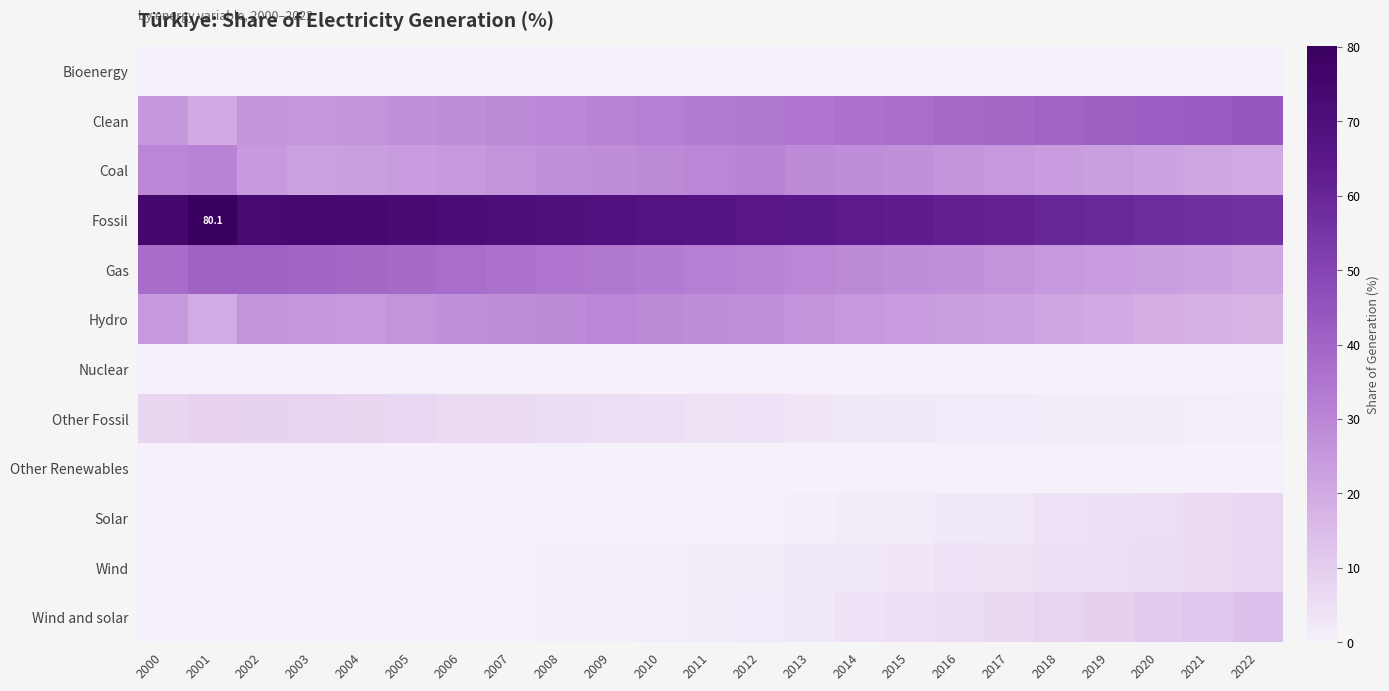

List the labels in order of Other Renewables value, smallest first.

2000, 2001, 2002, 2003, 2004, 2005, 2006, 2007, 2008, 2009, 2010, 2011, 2012, 2013, 2014, 2015, 2016, 2017, 2018, 2019, 2020, 2021, 2022